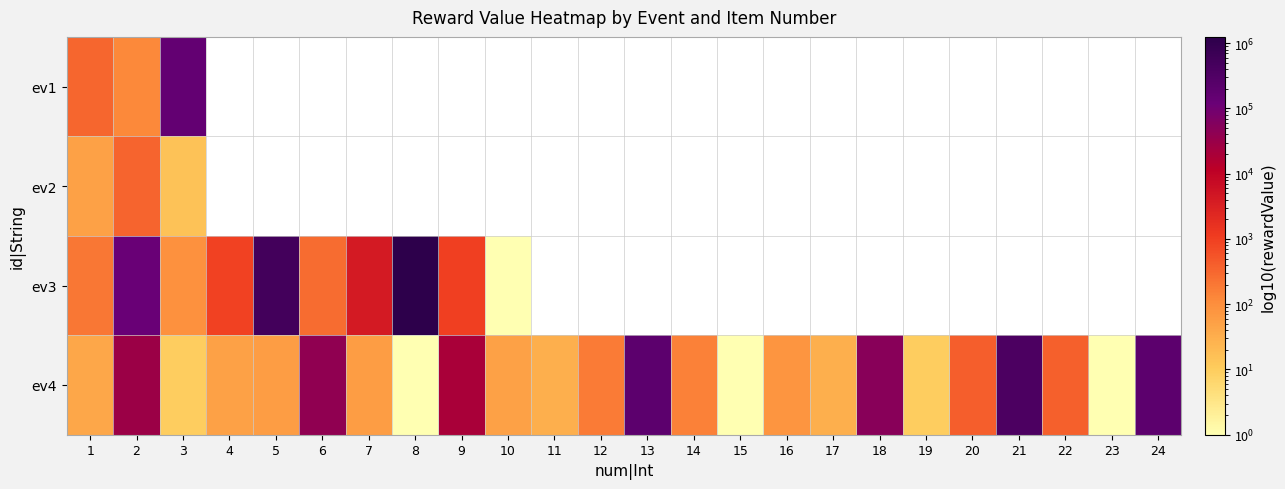

At which category does the chart reach its peak across all series?

8